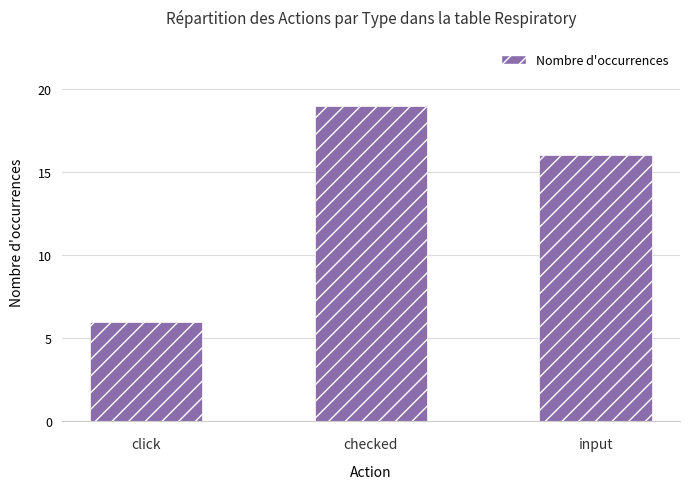

How many data points are less than 16?

1